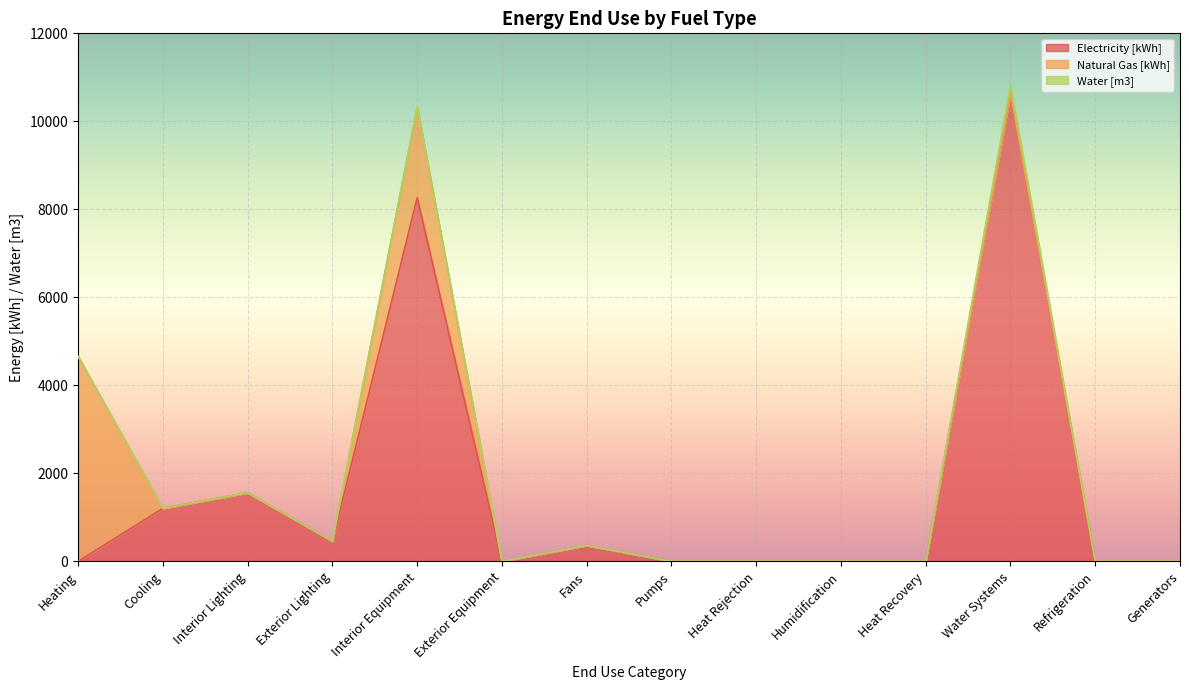

What is the label of the 3rd point from the right?

Water Systems